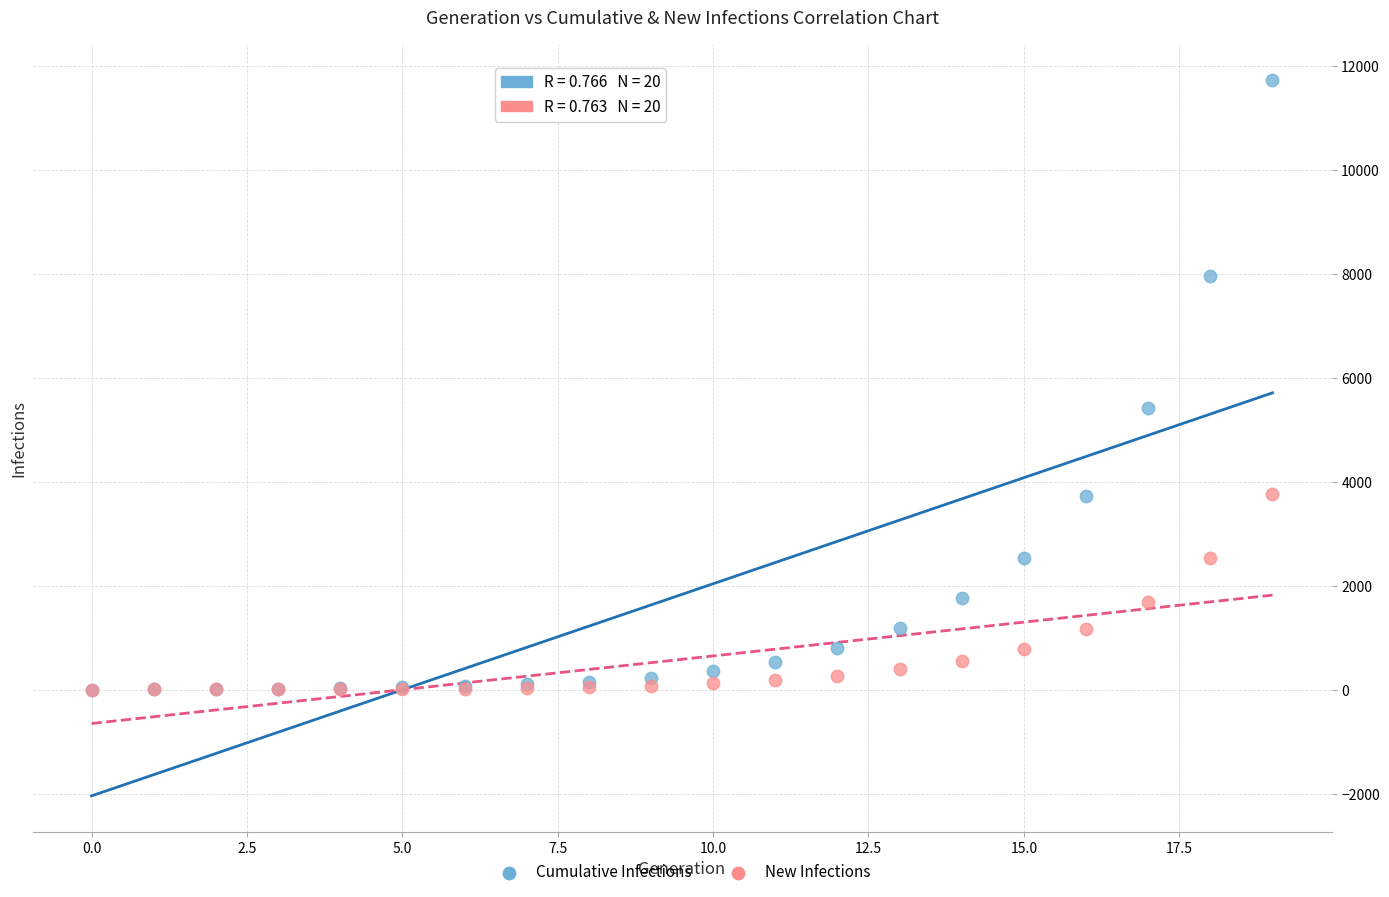

Across all series, what Y value is closest to 5864?

5416